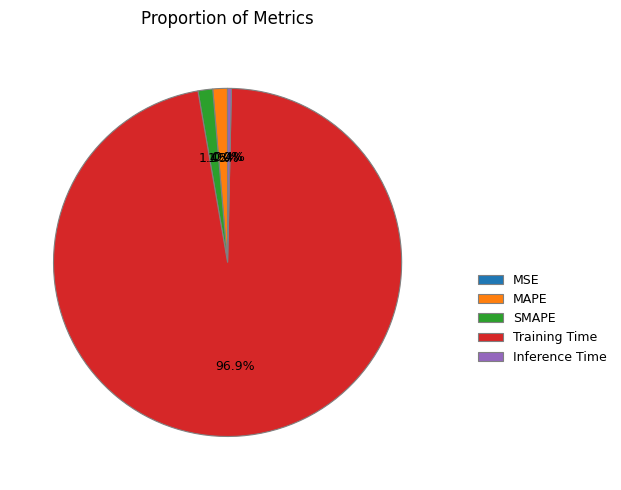

Which category accounts for the majority?

Training Time